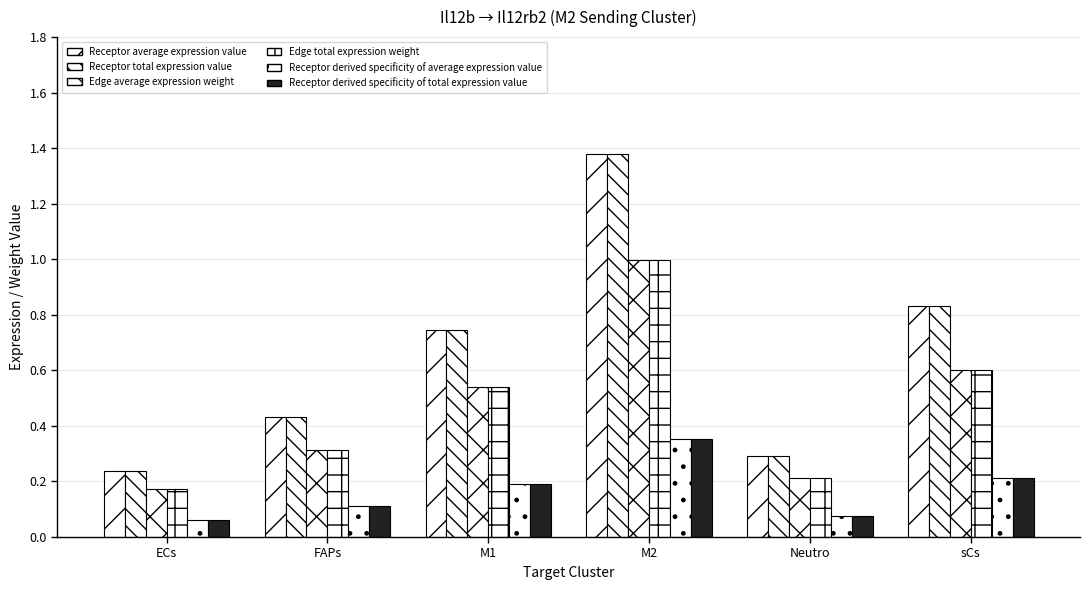

List the labels in order of Receptor total expression value value, smallest first.

ECs, Neutro, FAPs, M1, sCs, M2